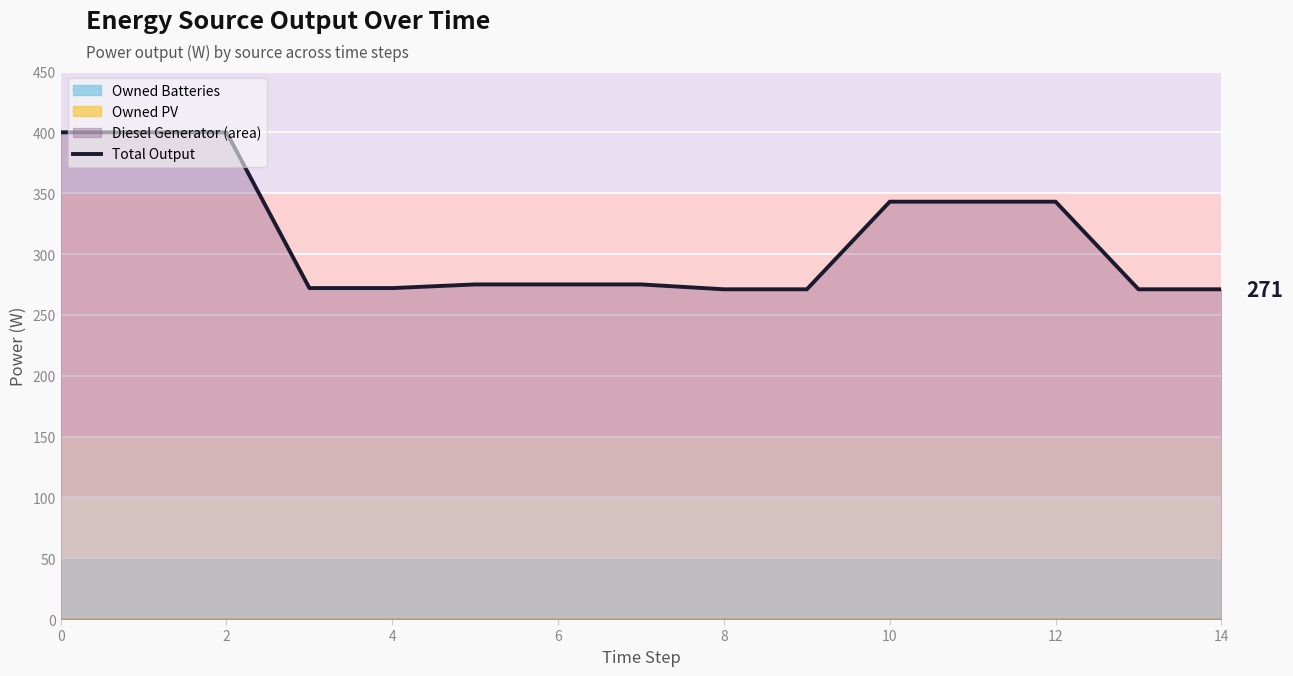

Reading left to right, extract all data points from this chart.

400	400	400	272	272	275	275	275	271	271	343	343	343	271	271